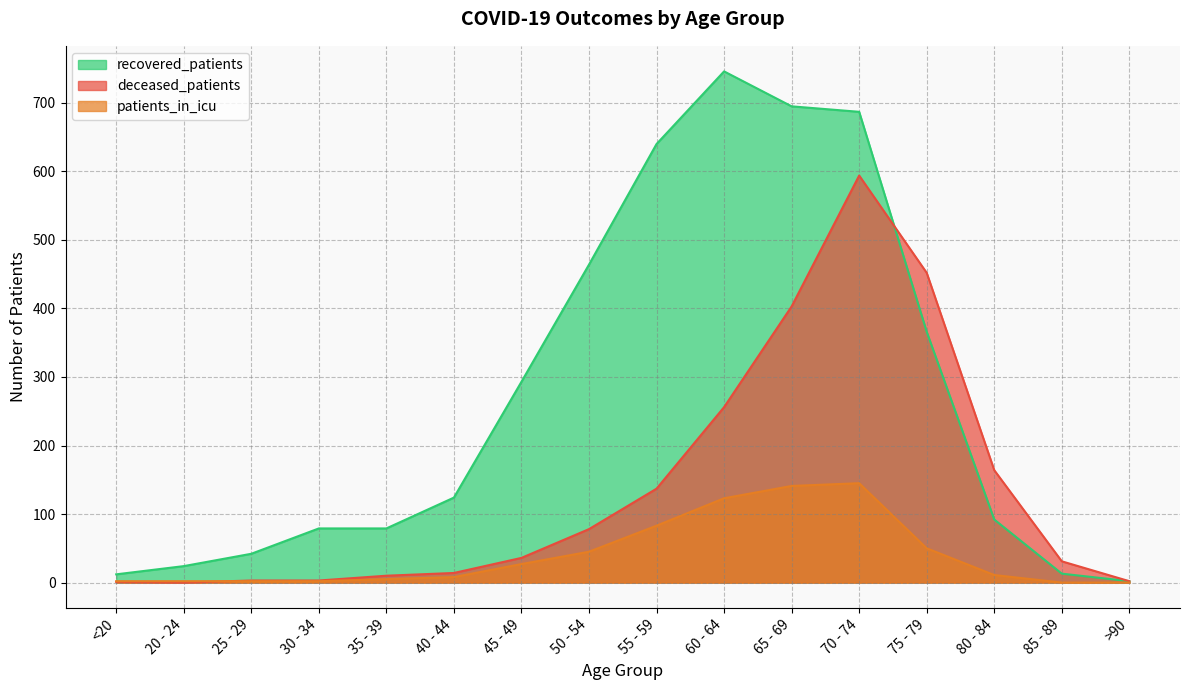

List the series in order of their peak value, highest first.

recovered_patients, deceased_patients, patients_in_icu